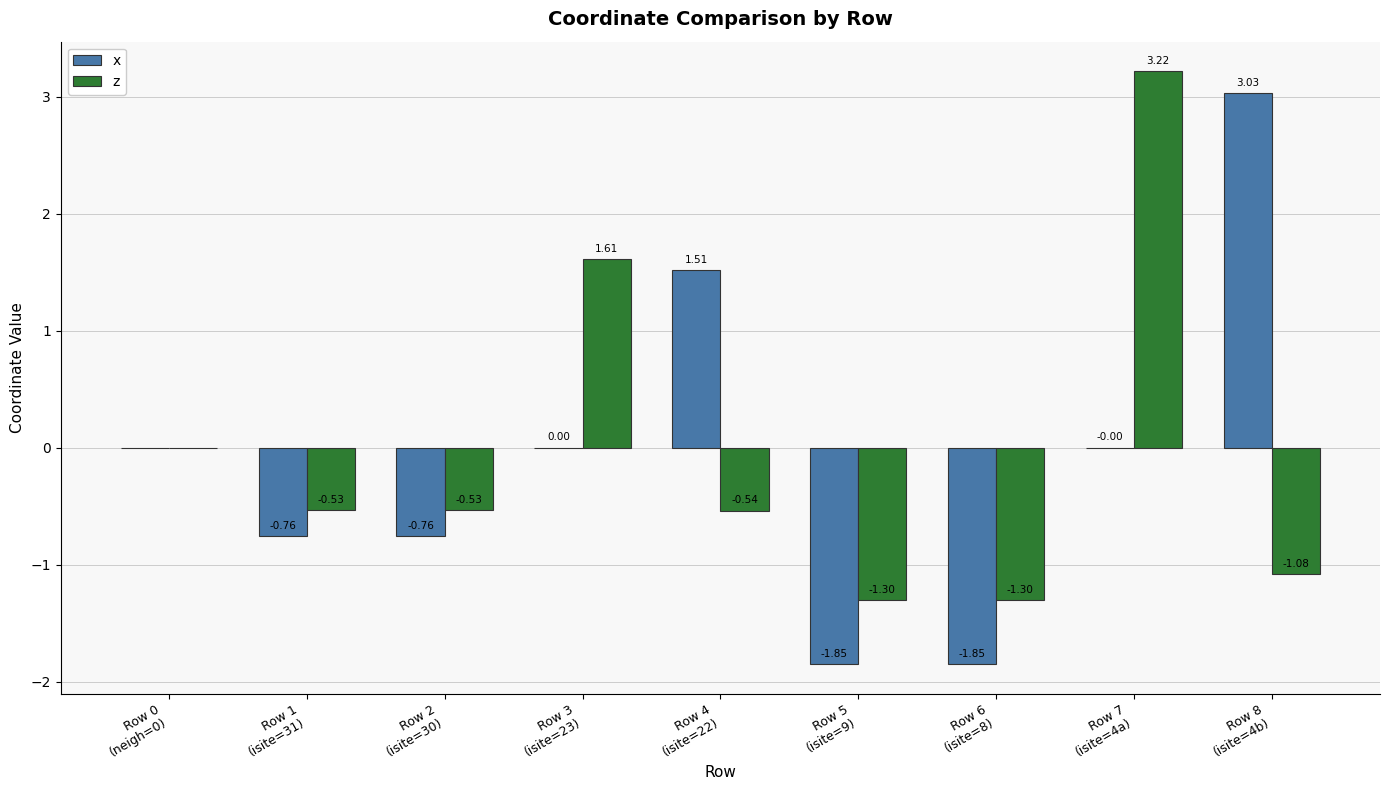

Which series has the largest total across all categories?

z